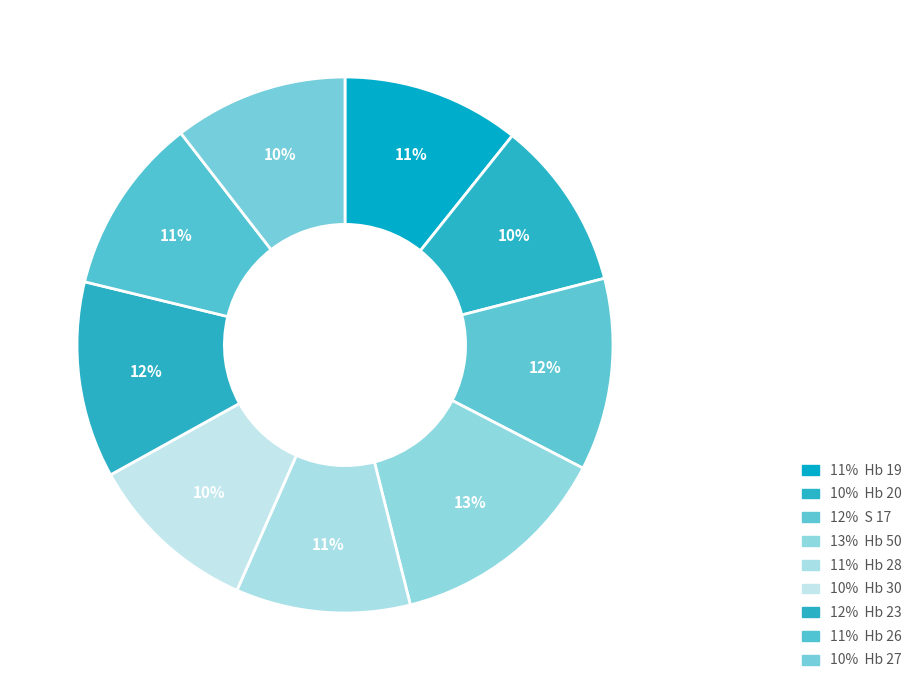

Count the number of slices in the pie.

9